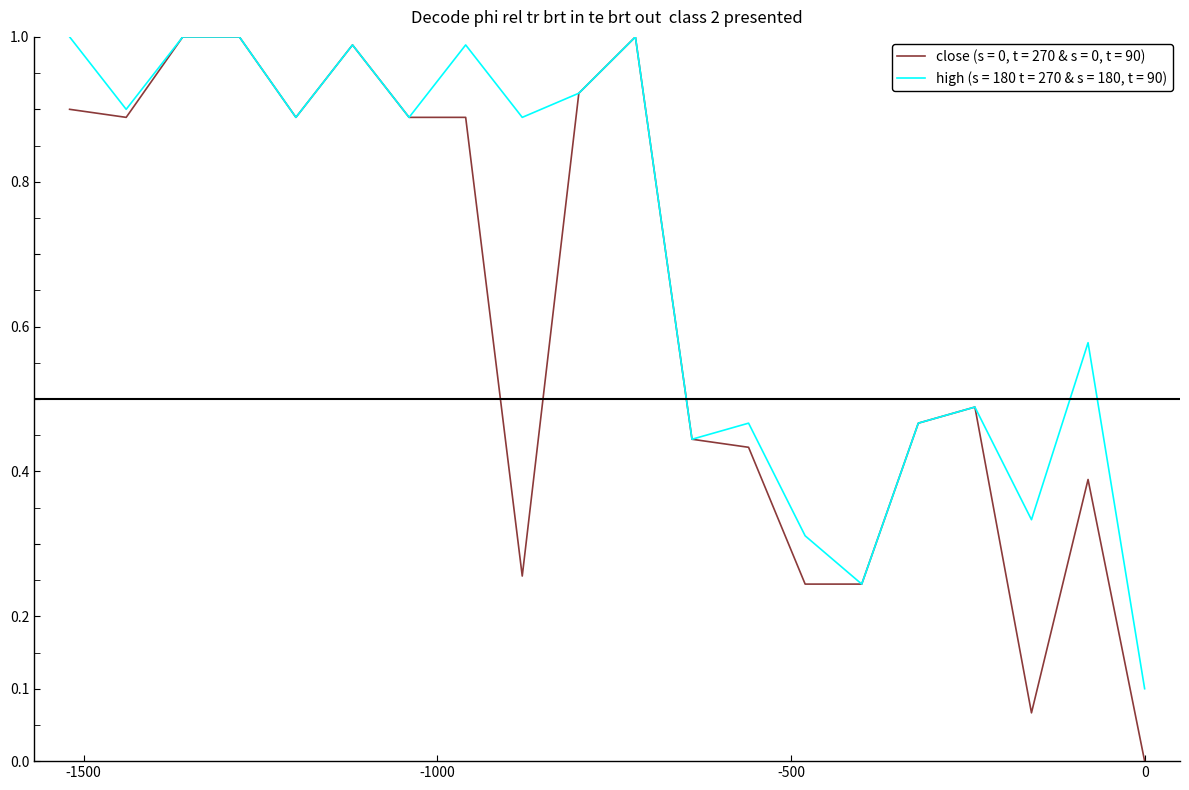

Which series has the largest total across all categories?

high (s = 180 t = 270 & s = 180, t = 90)